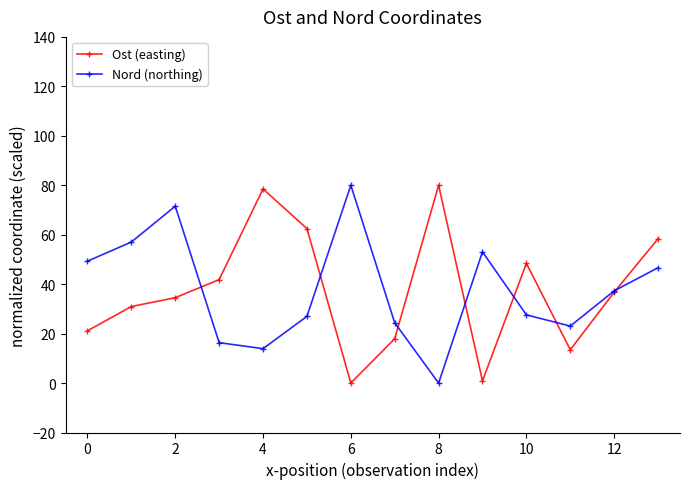

How many distinct data groups are displayed?

2